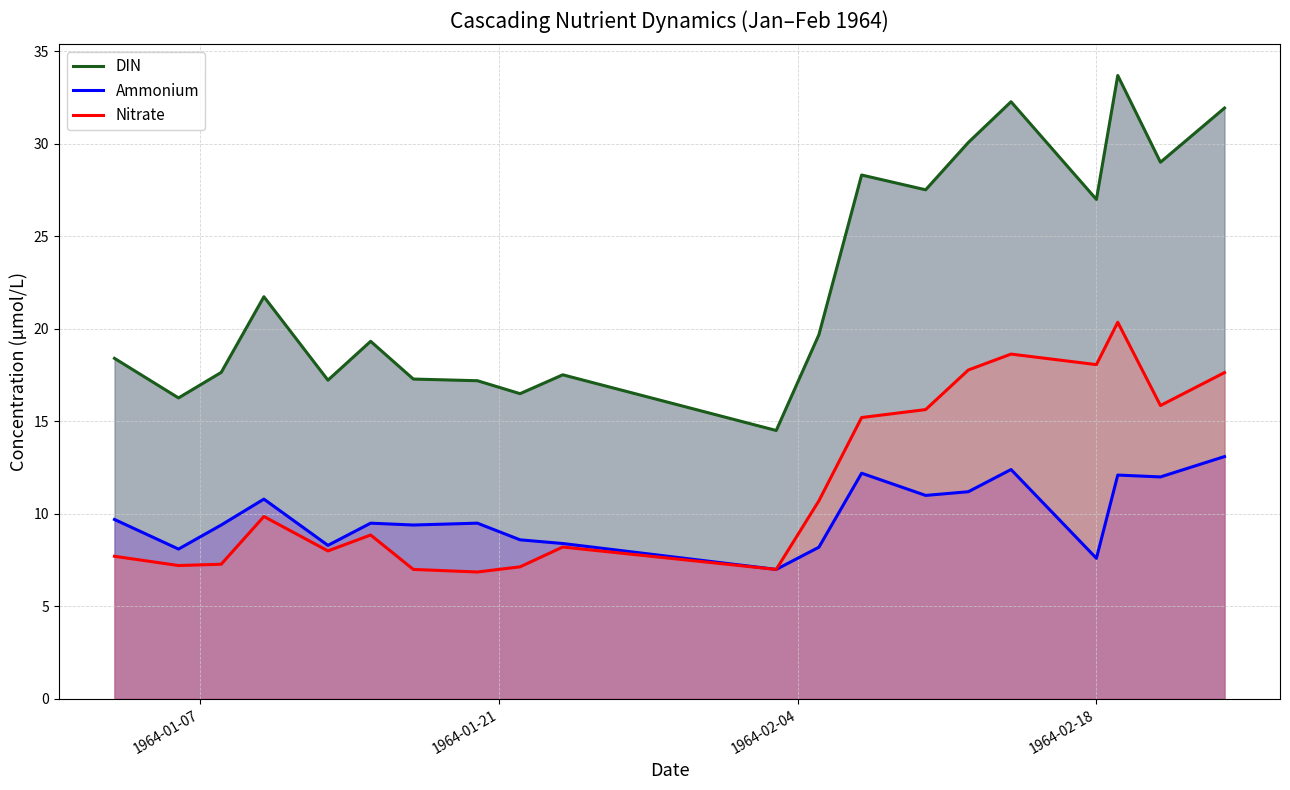

Which series has the largest total across all categories?

DIN